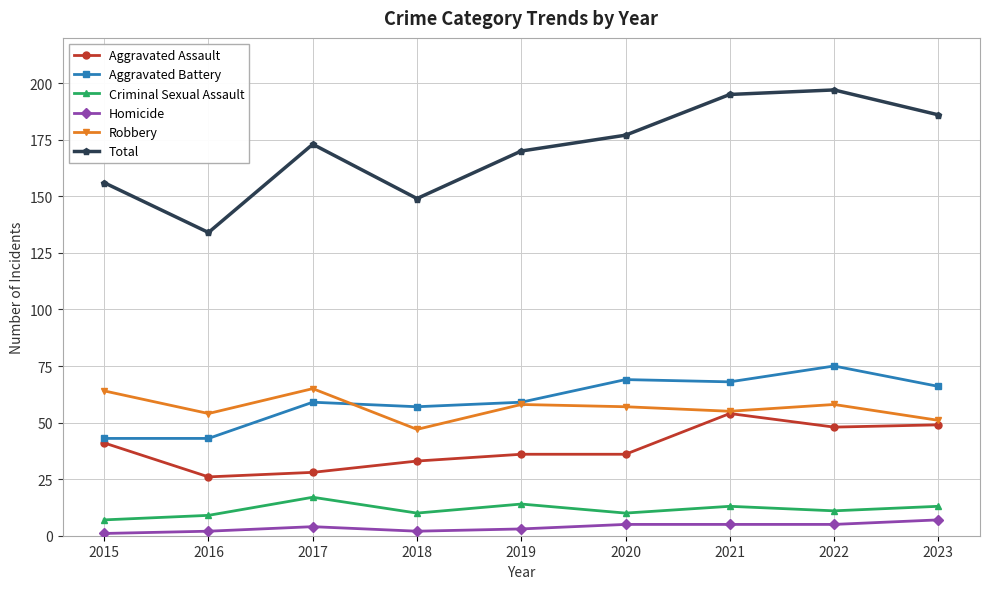

Reading left to right, list all the values displayed in this chart.

Aggravated Assault: 2015=41	2016=26	2017=28	2018=33	2019=36	2020=36	2021=54	2022=48	2023=49
Aggravated Battery: 2015=43	2016=43	2017=59	2018=57	2019=59	2020=69	2021=68	2022=75	2023=66
Criminal Sexual Assault: 2015=7	2016=9	2017=17	2018=10	2019=14	2020=10	2021=13	2022=11	2023=13
Homicide: 2015=1	2016=2	2017=4	2018=2	2019=3	2020=5	2021=5	2022=5	2023=7
Robbery: 2015=64	2016=54	2017=65	2018=47	2019=58	2020=57	2021=55	2022=58	2023=51
Total: 2015=156	2016=134	2017=173	2018=149	2019=170	2020=177	2021=195	2022=197	2023=186